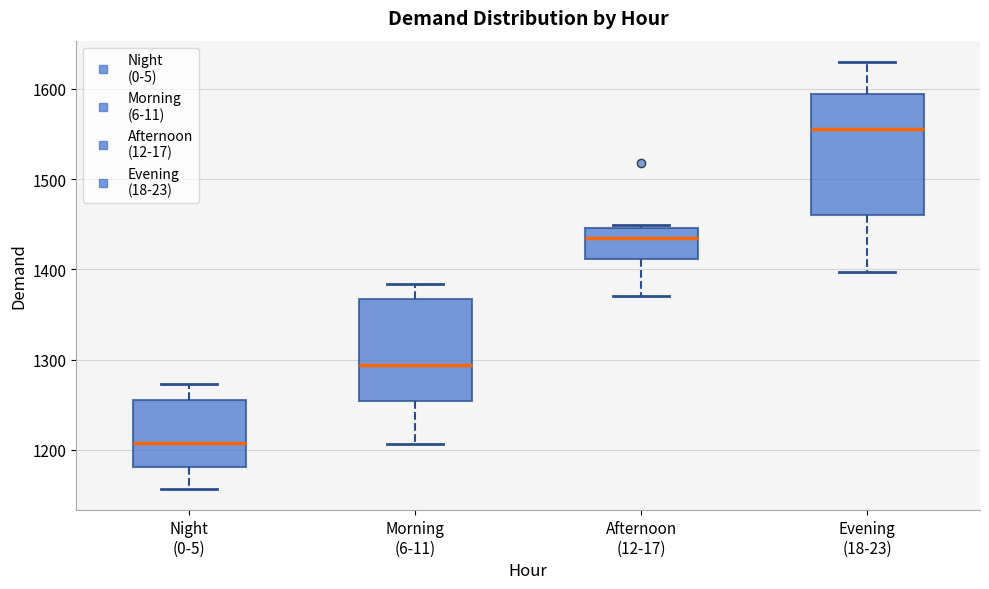

Comparing the boxes themselves (not the whiskers), which one is the tallest?

Evening (18-23)